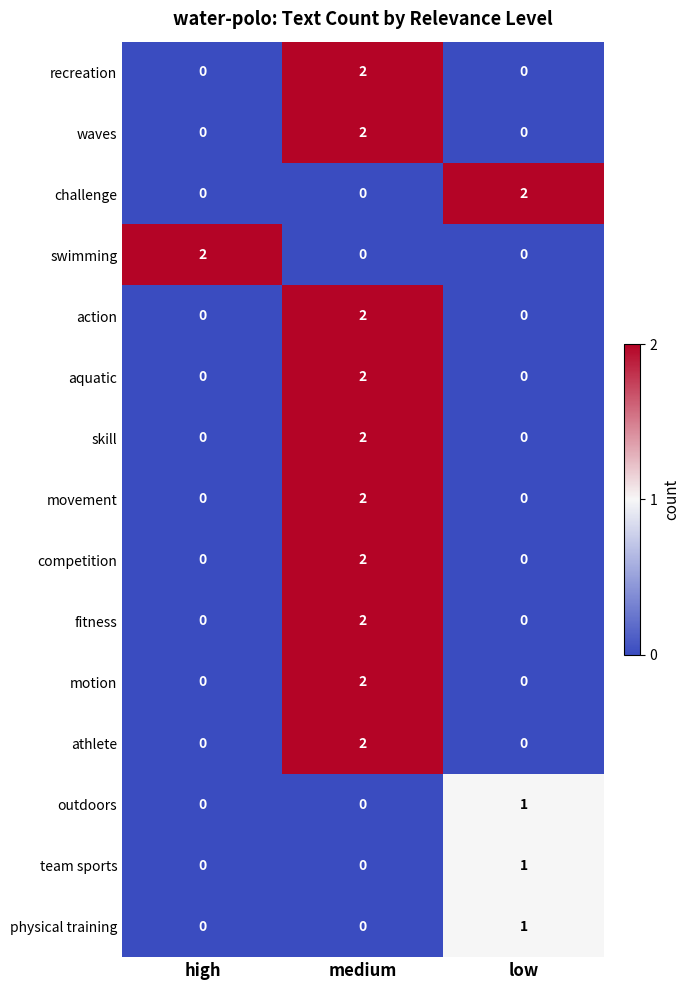

Count the outdoors values in the range 0 to 1.

3